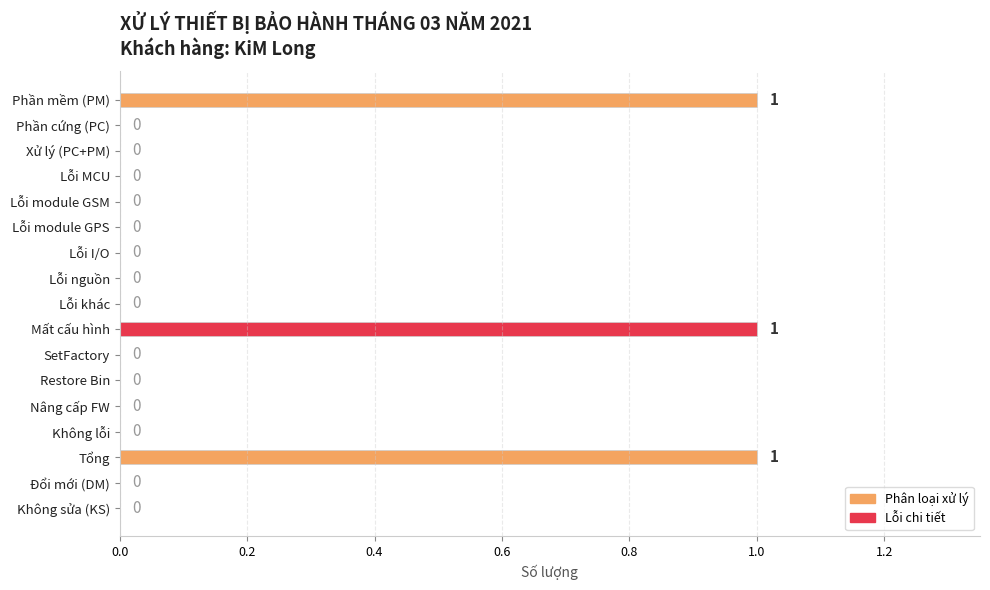

What is the sum of all values?

3